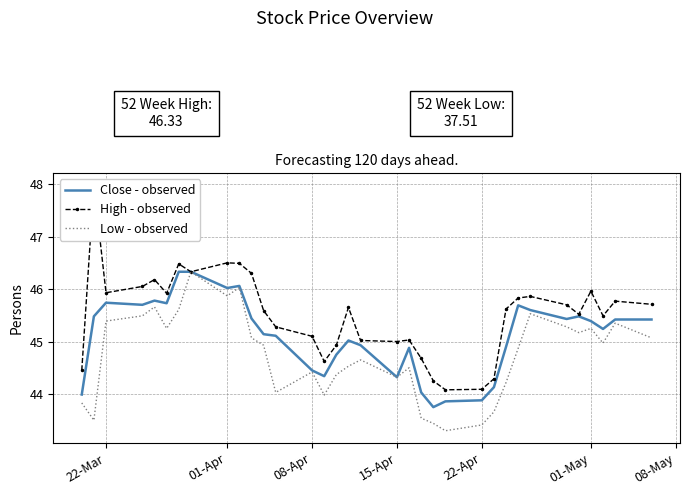

What is the total value across all series at 15-Apr?

133.6